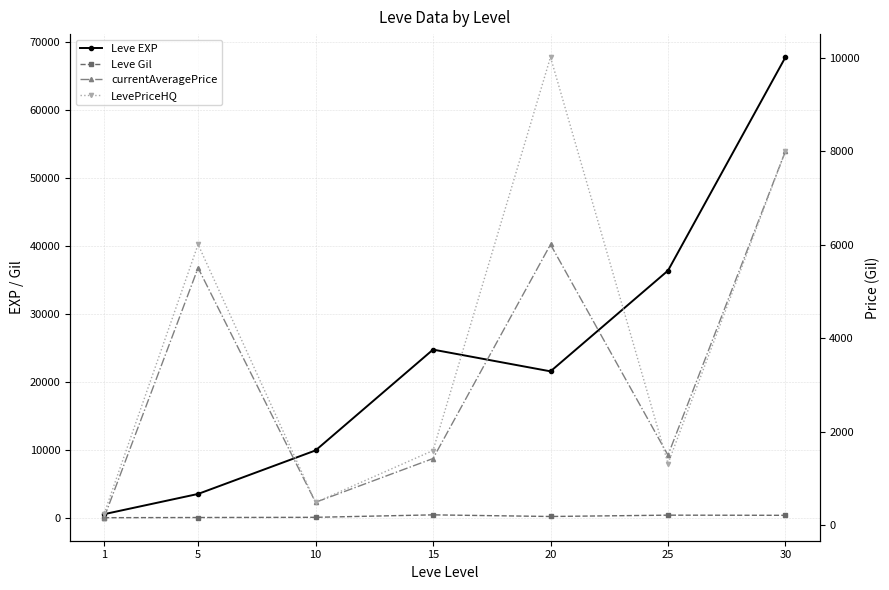

Where is LevePriceHQ nearest to the value 5128?

5